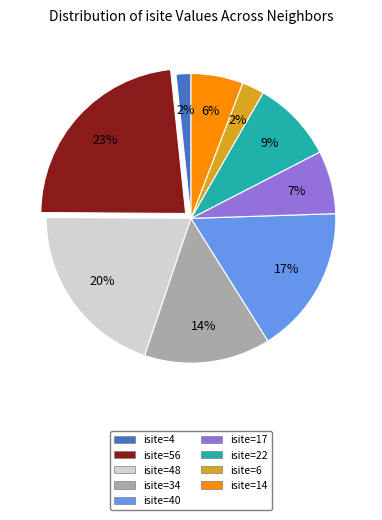

To the nearest percent, what percentage of the pie is isite=40?

17%